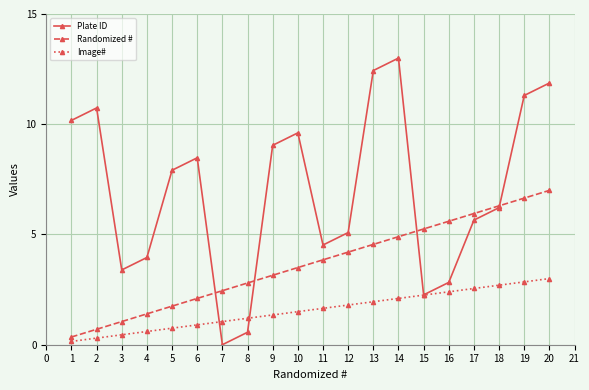

Rank the series by their average value, from lowest to highest.

Image#, Randomized #, Plate ID